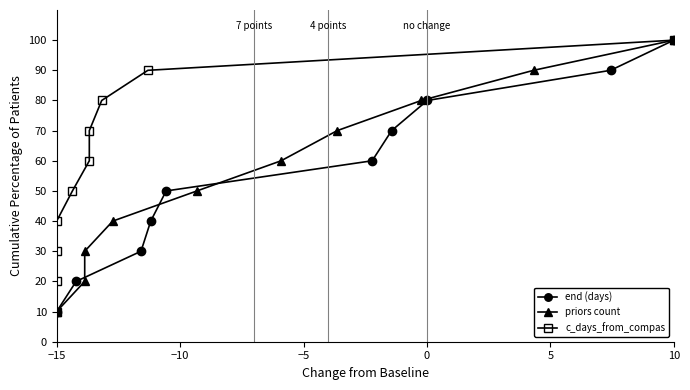

What are all the series names shown in the legend?

end (days), priors count, c_days_from_compas